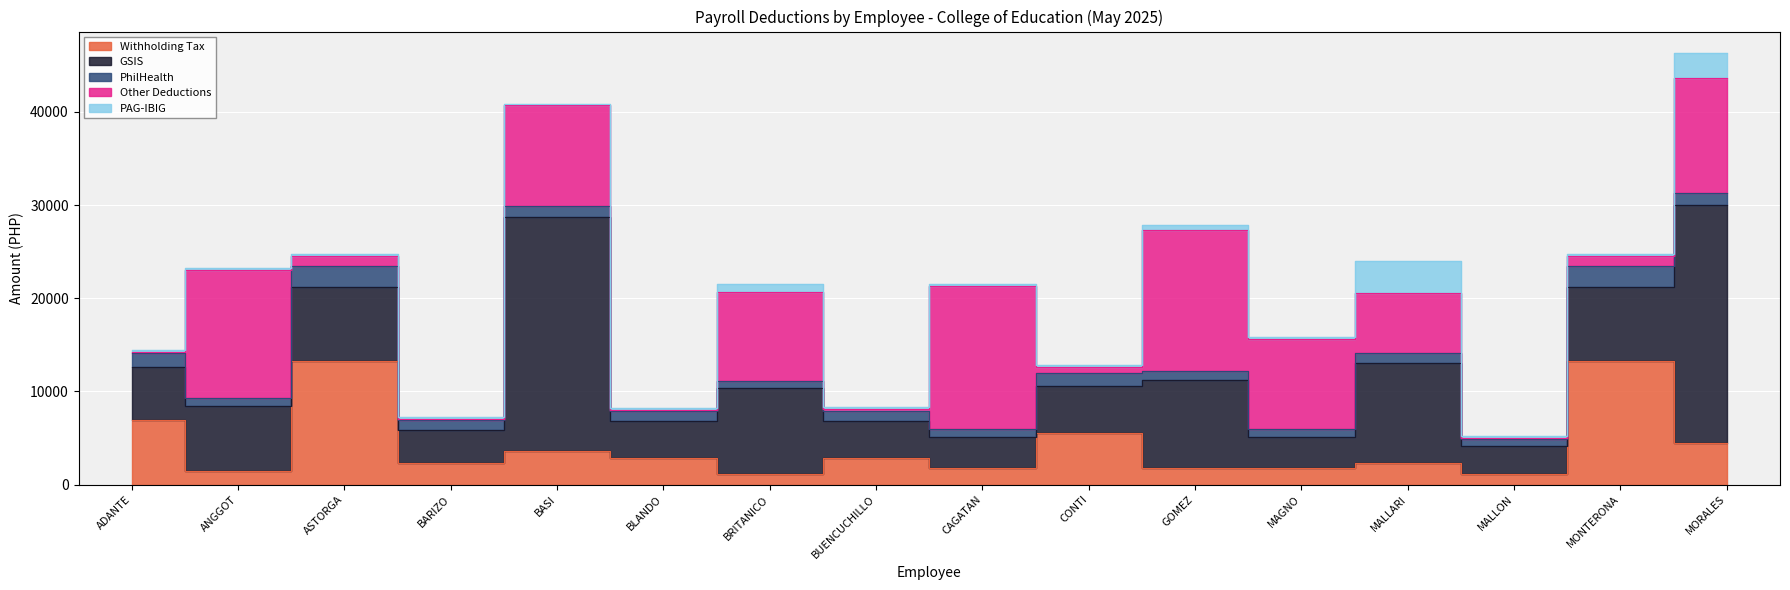

Read the Withholding Tax value at MORALES.

4459.3